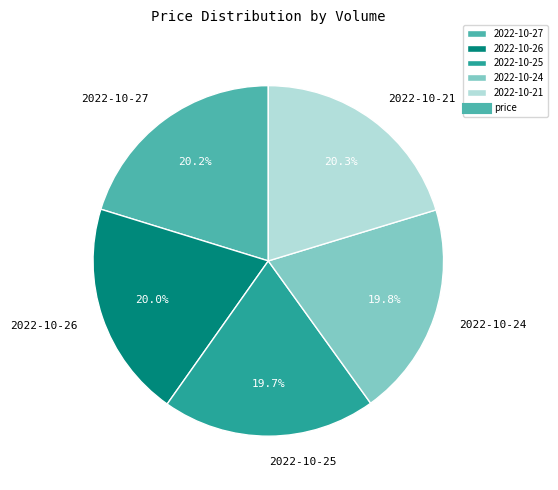

To the nearest percent, what is the difference between the largest and smallest slice percentages?

1%